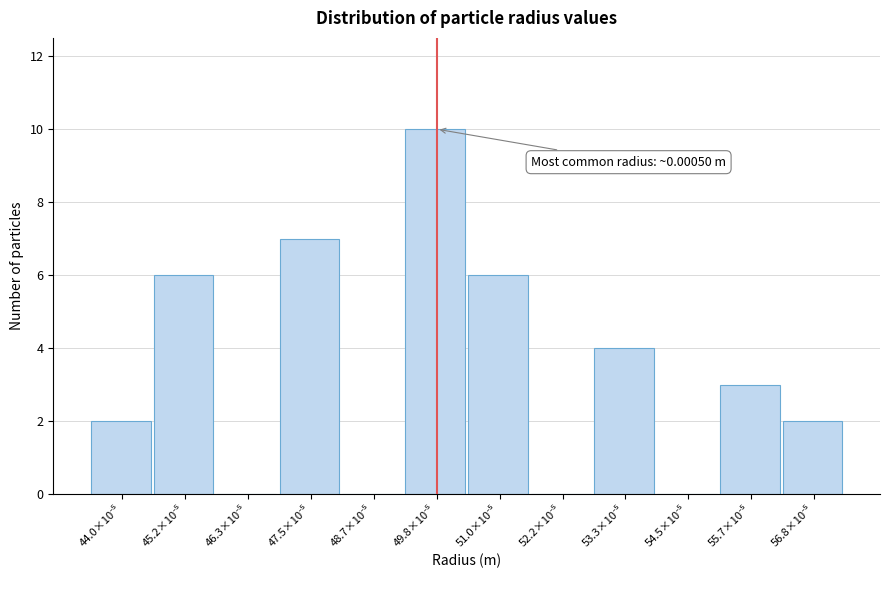

What is the sum of all values?

40